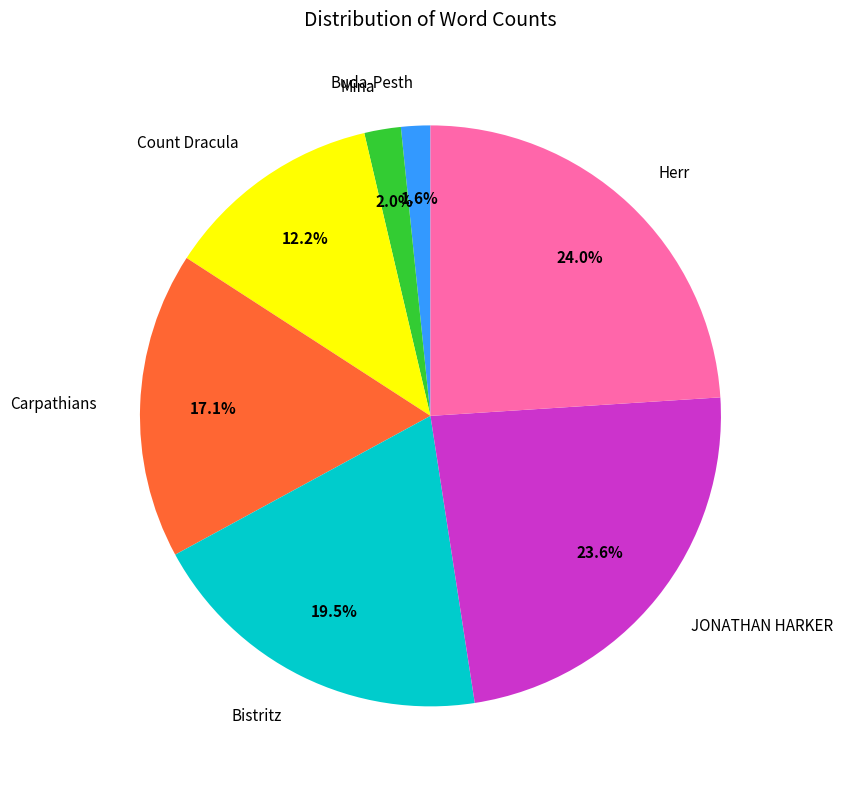

What percentage do Mina and Count Dracula together represent?

14.2%